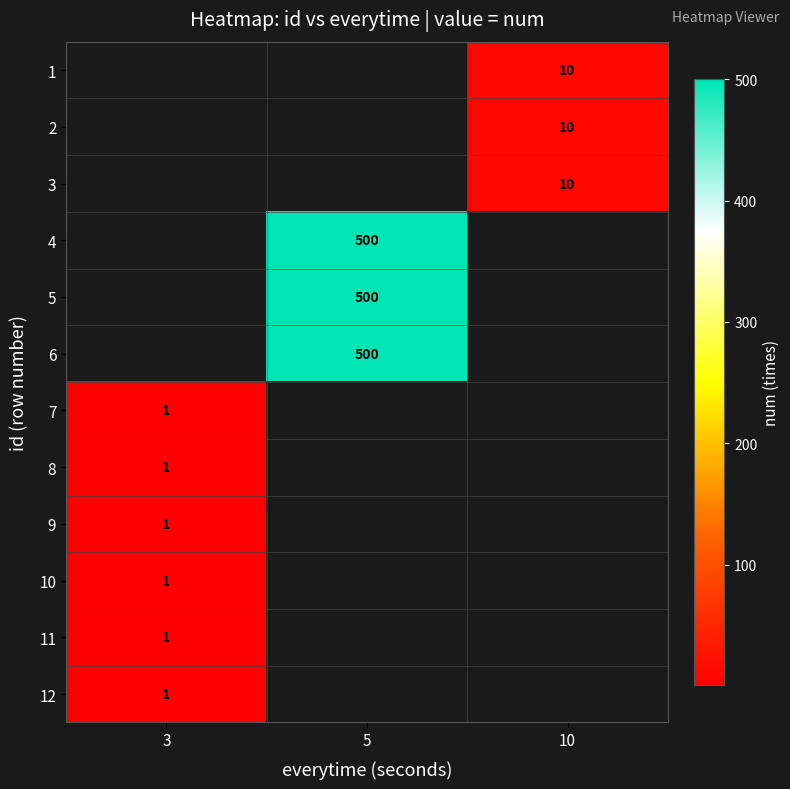

What is the smallest value displayed?

1.0